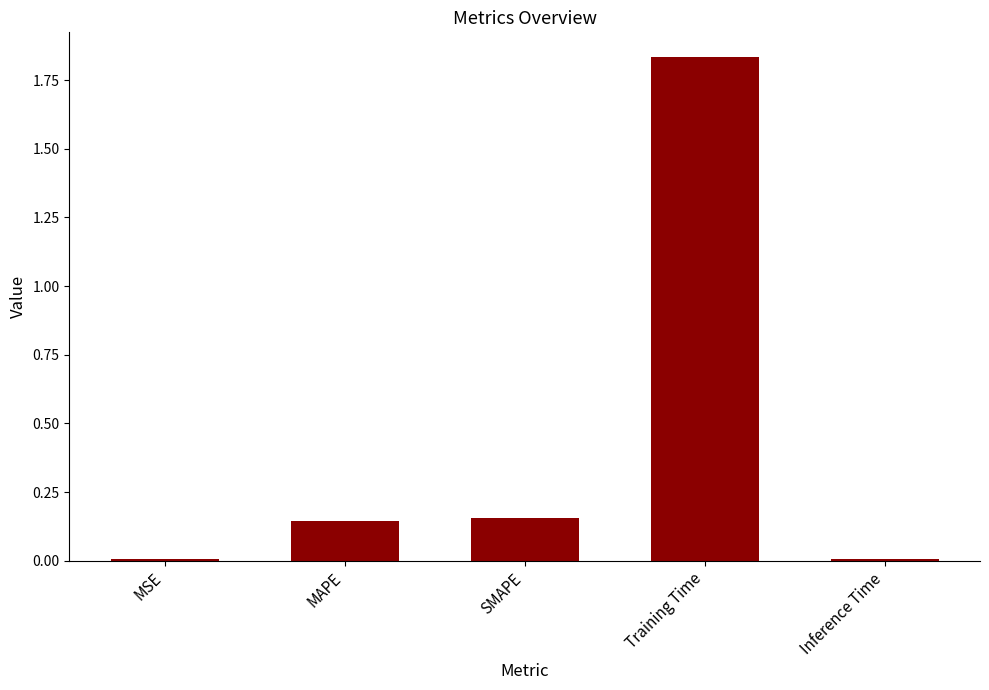

What is the label of the 3rd bar from the right?

SMAPE